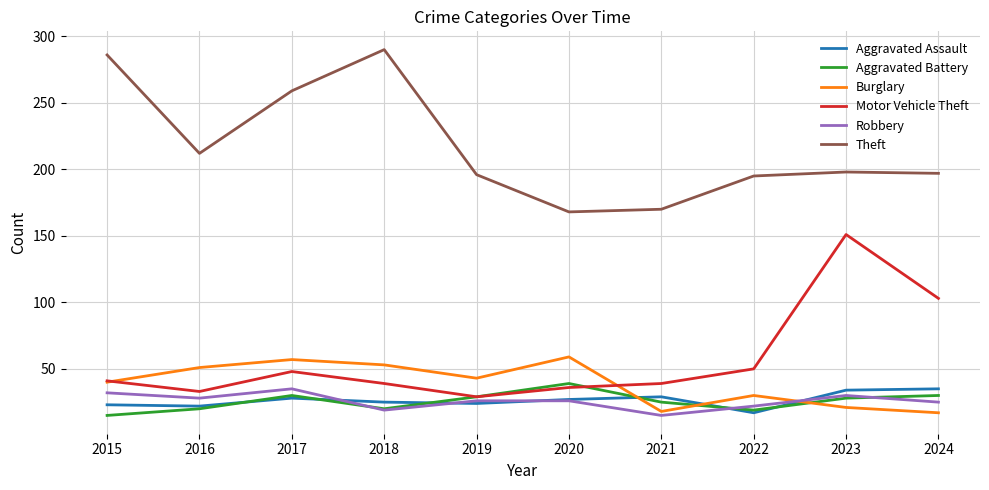

What is the difference between the highest and lowest values at 2020?

142